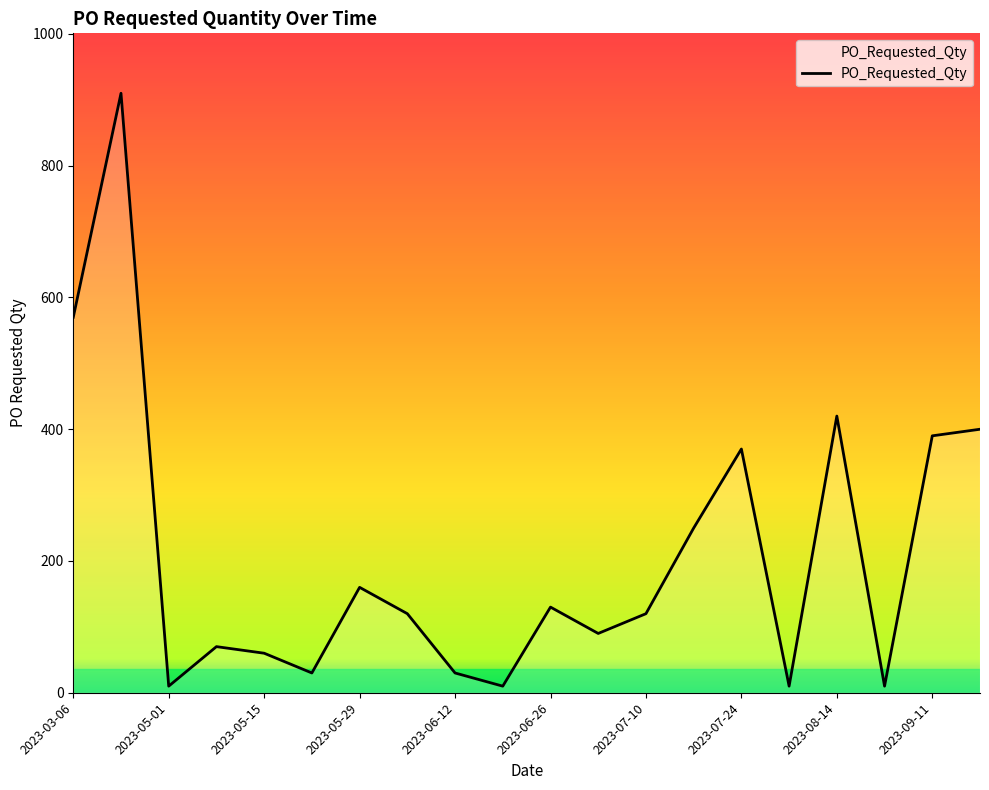

What is the greatest value displayed?

910